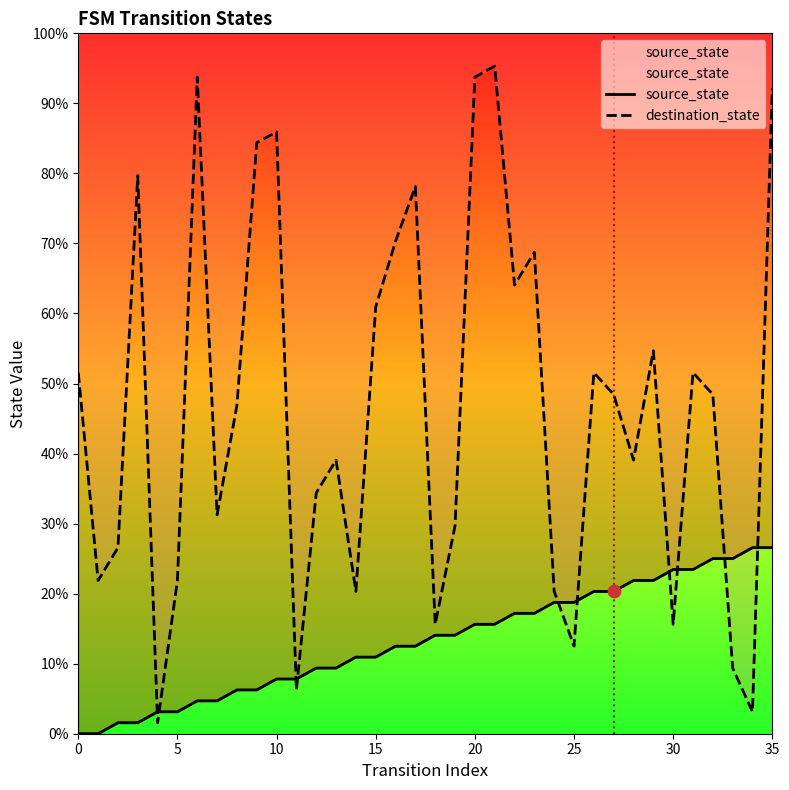

Which series has the largest Y range (max minus min)?

destination_state